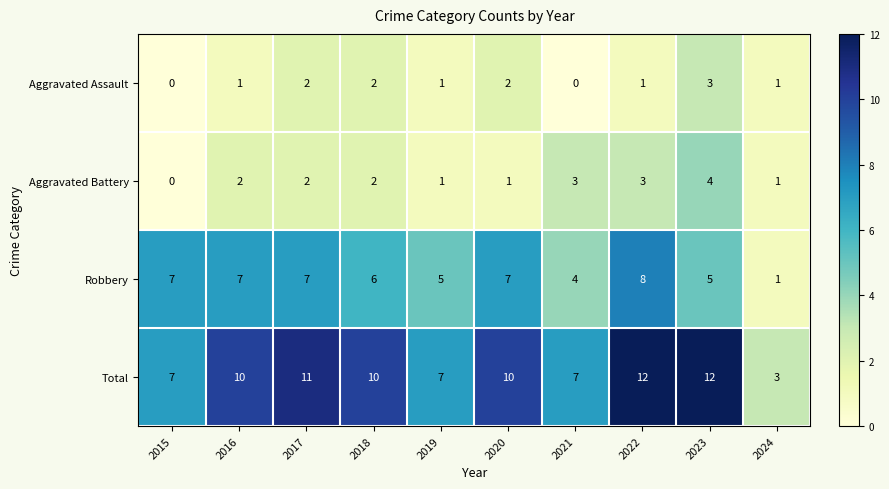

What is the difference between the second highest and minimum values in the Aggravated Battery series?

3